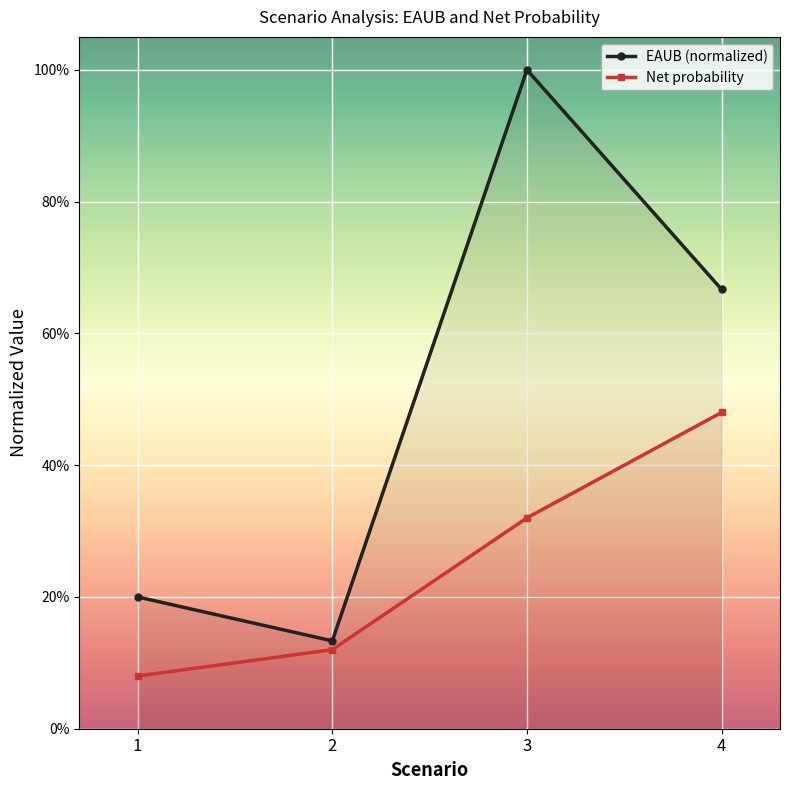

What is the difference between the EAUB (normalized) values at 1 and 3?

0.8